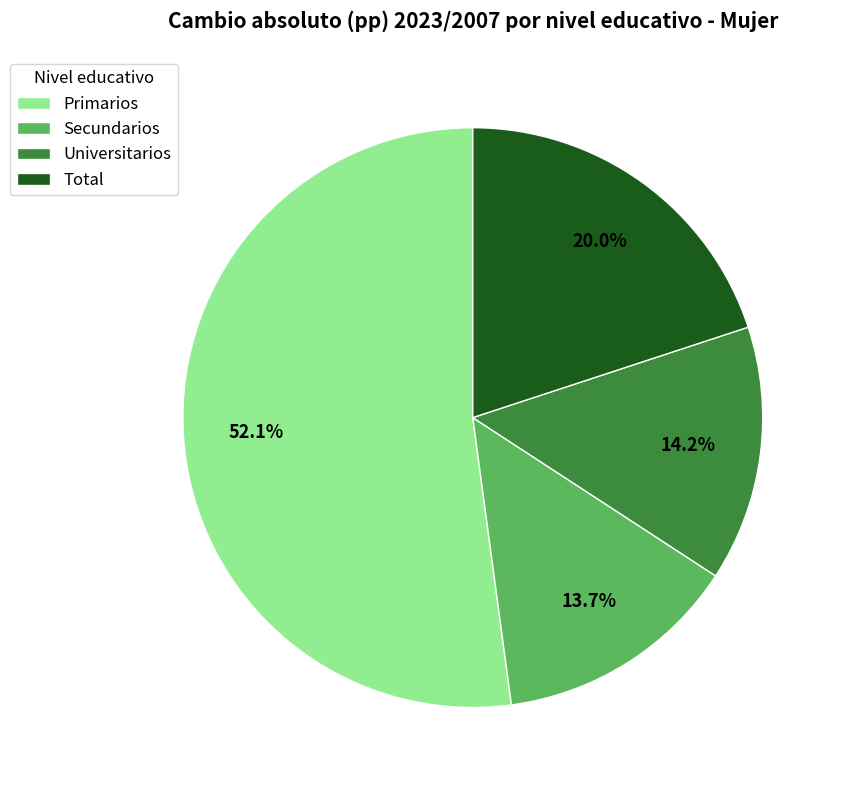

Which category has the smallest portion of the pie?

Secundarios